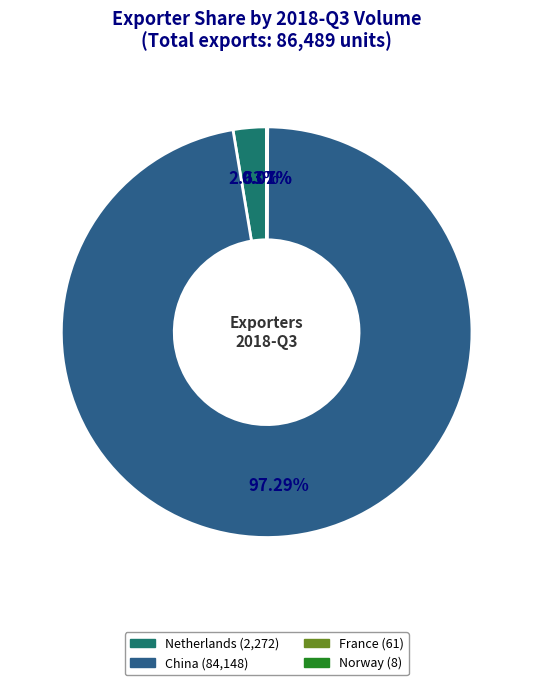

Does any single category account for the majority?

Yes